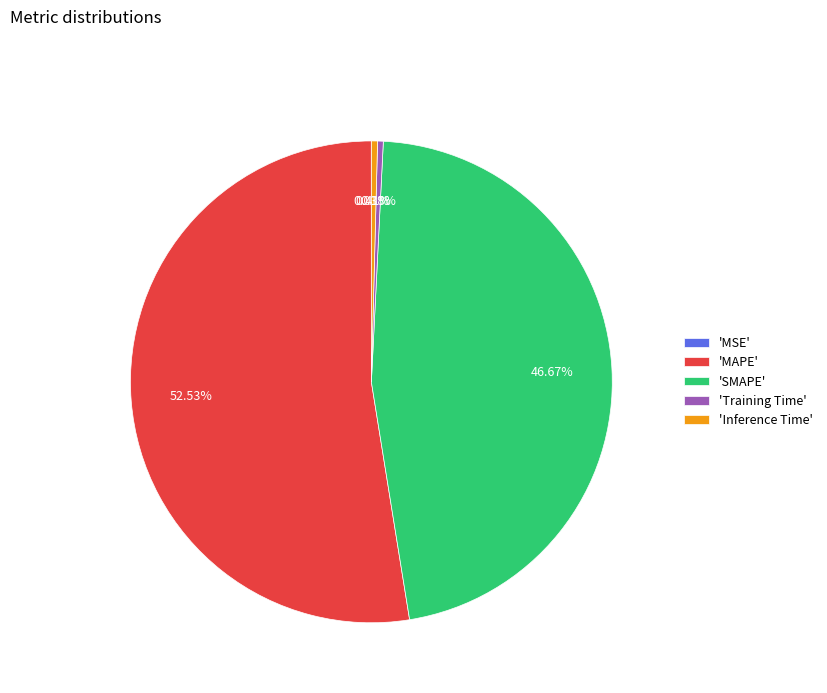

Between 'Inference Time' and 'SMAPE', which is larger?

'SMAPE'